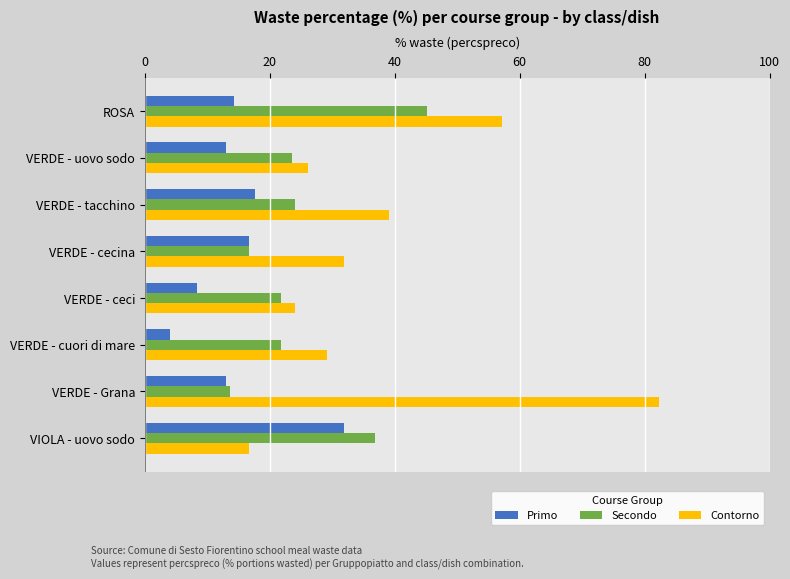

The Secondo series shows 16.7 at VERDE - cecina. True or false?

True